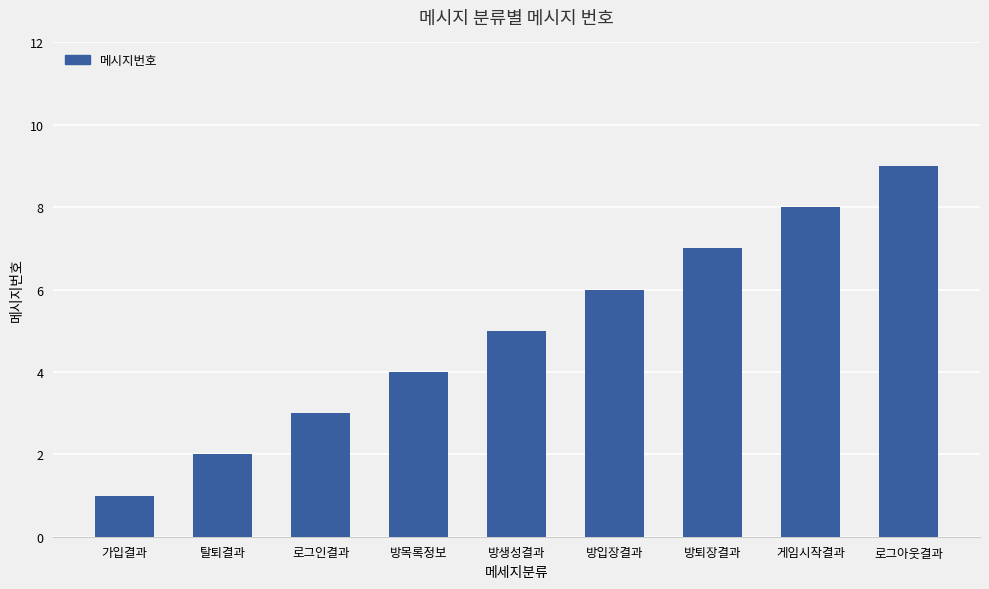

What is the difference between the maximum and minimum values?

8